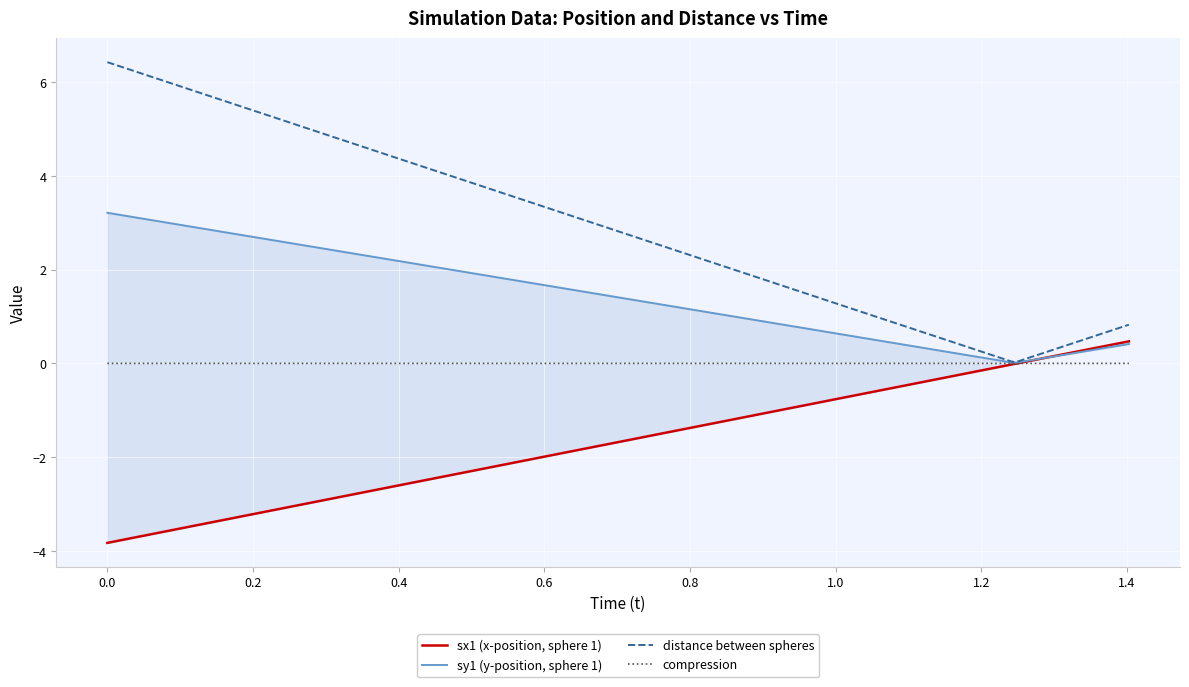

The value of sx1 (x-position, sphere 1) at 26 is 0.0. True or false?

False